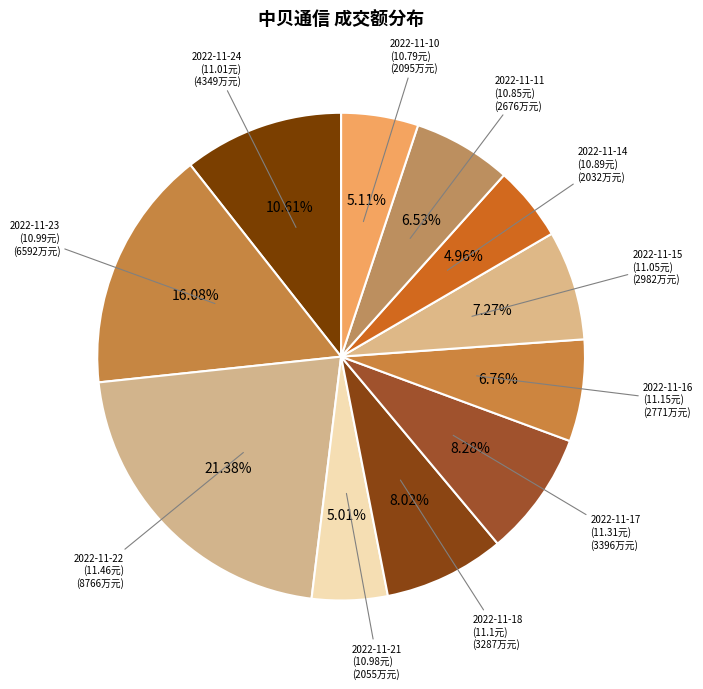

What is the largest slice in the pie chart?

2022-11-22